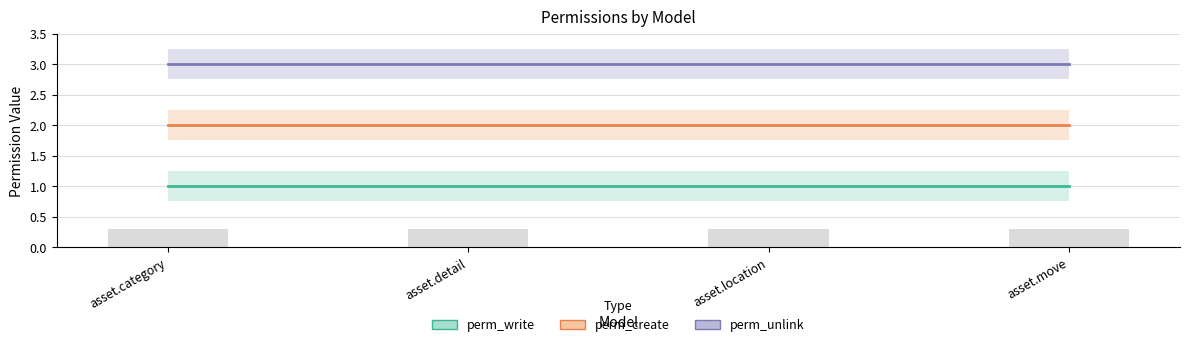

Reading left to right, list all the values displayed in this chart.

perm_write: 1	1	1	1
perm_create: 2	2	2	2
perm_unlink: 3	3	3	3